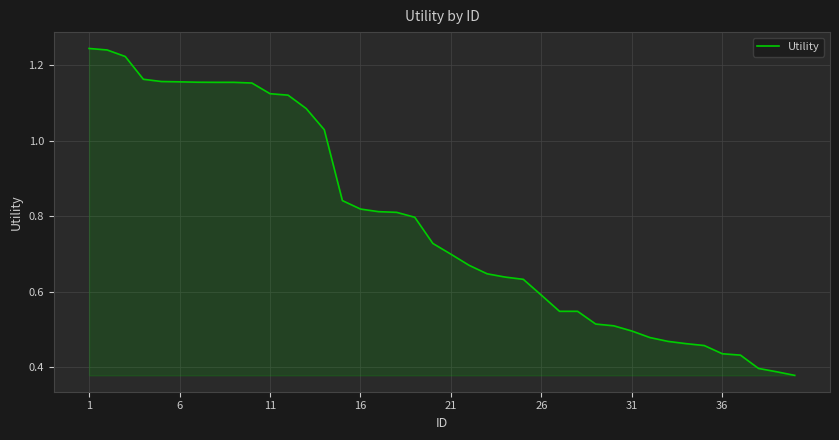

What is the difference between the maximum and minimum values?

0.9